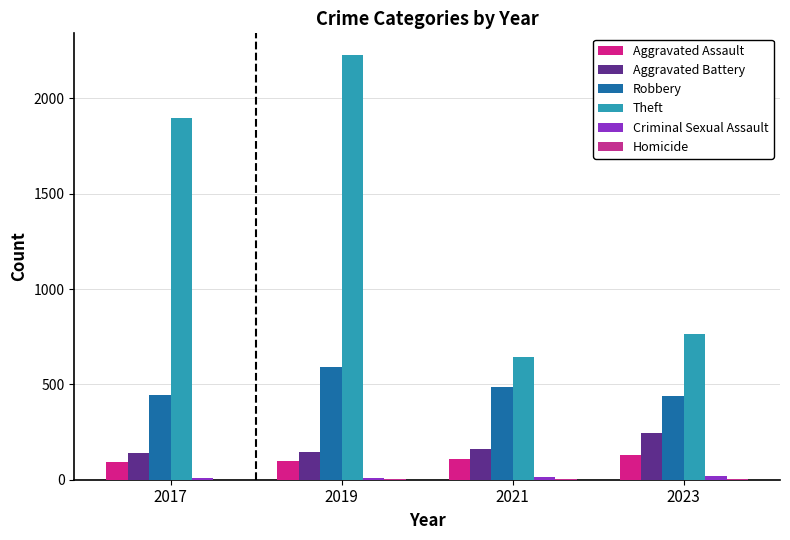

What is the value of the Theft bar at the 1st from the left?

1896